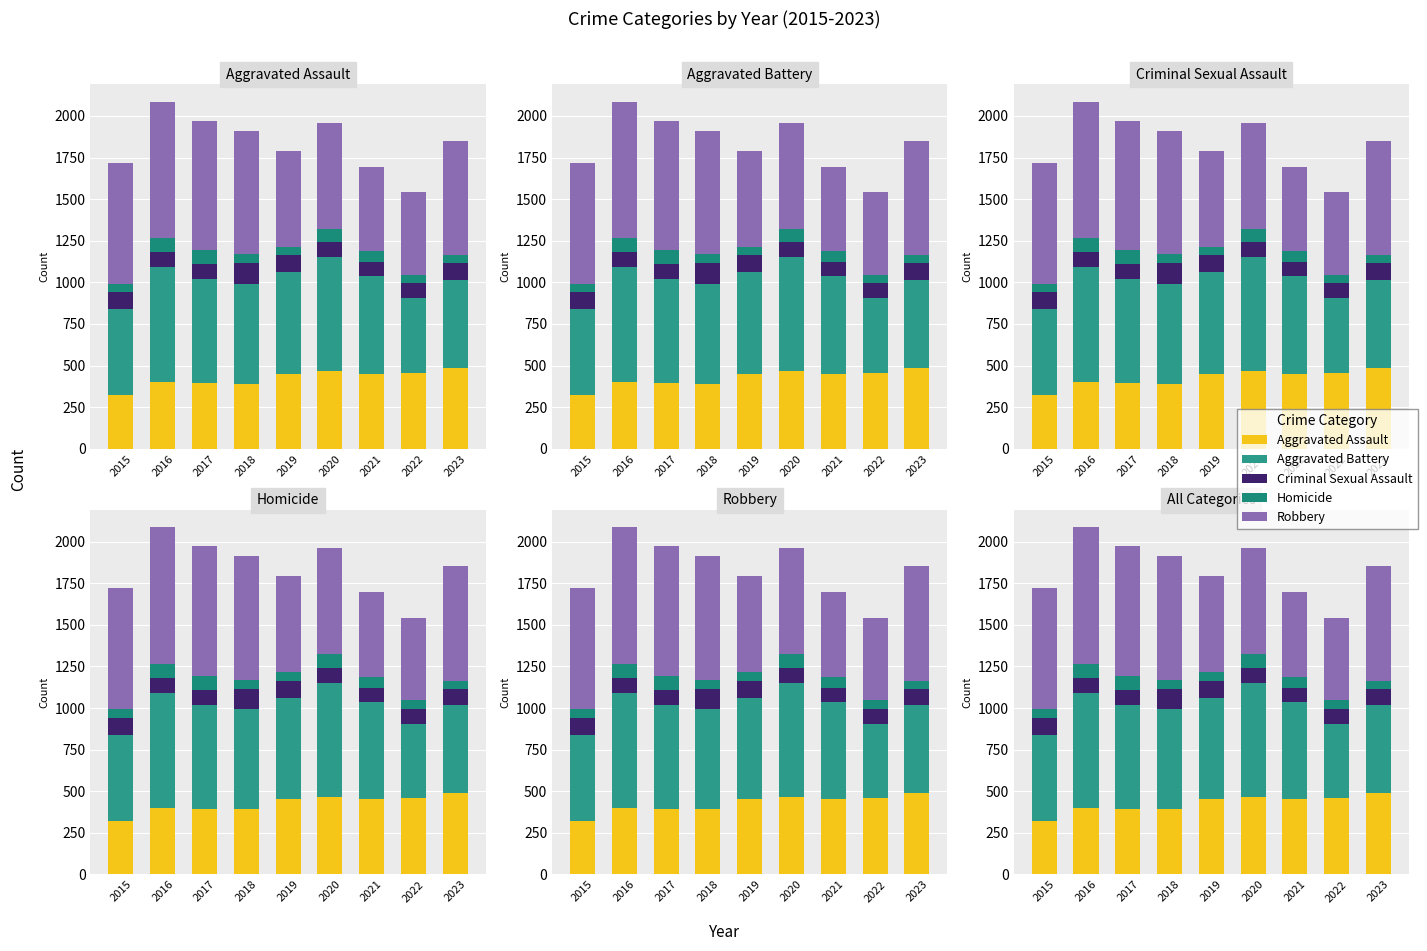

The Aggravated Assault series shows 396 at 2017. True or false?

True